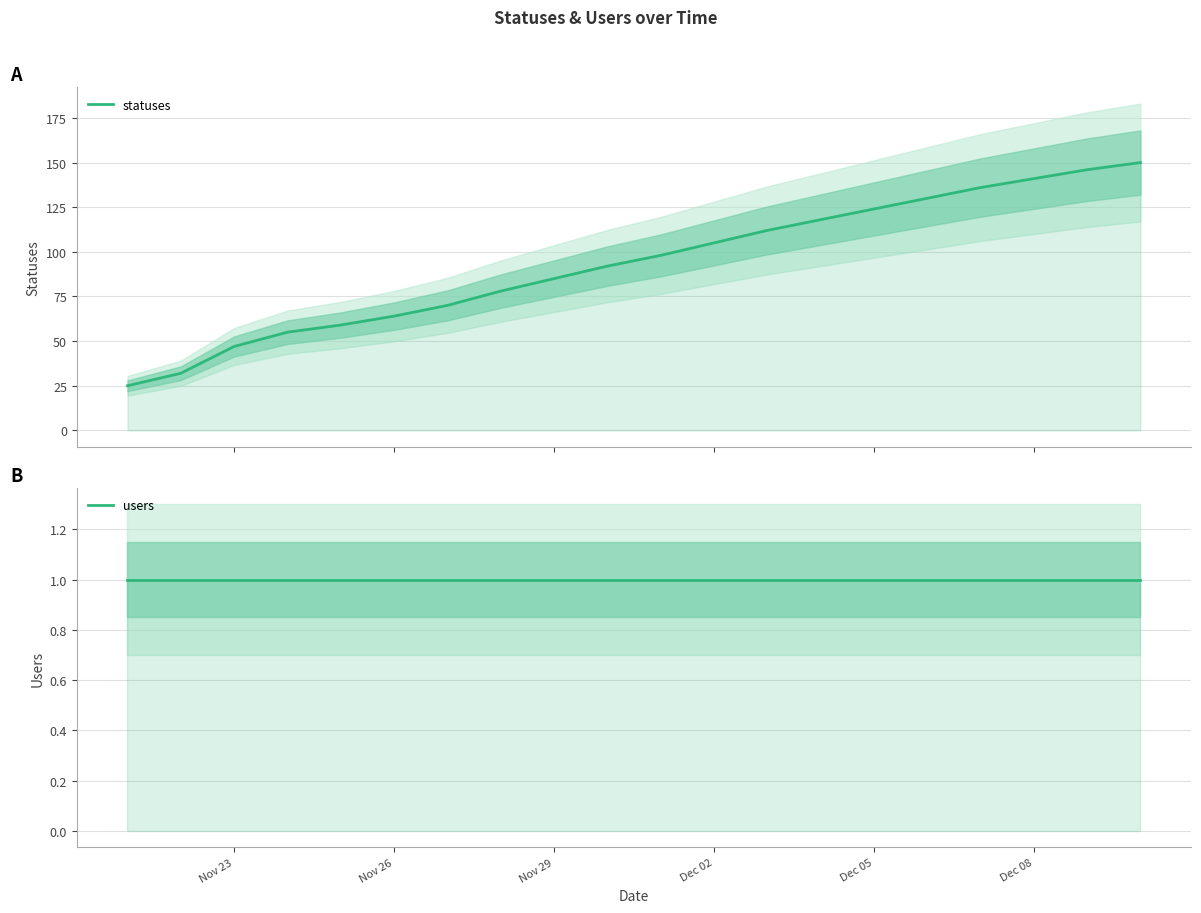

What are all the series names shown in the legend?

statuses, users